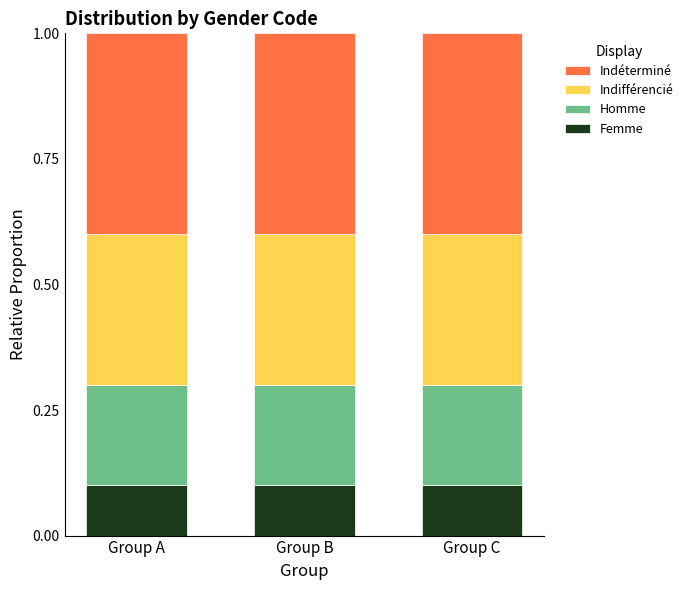

True or false: Femme has a value of 0.1 at Group C.

True